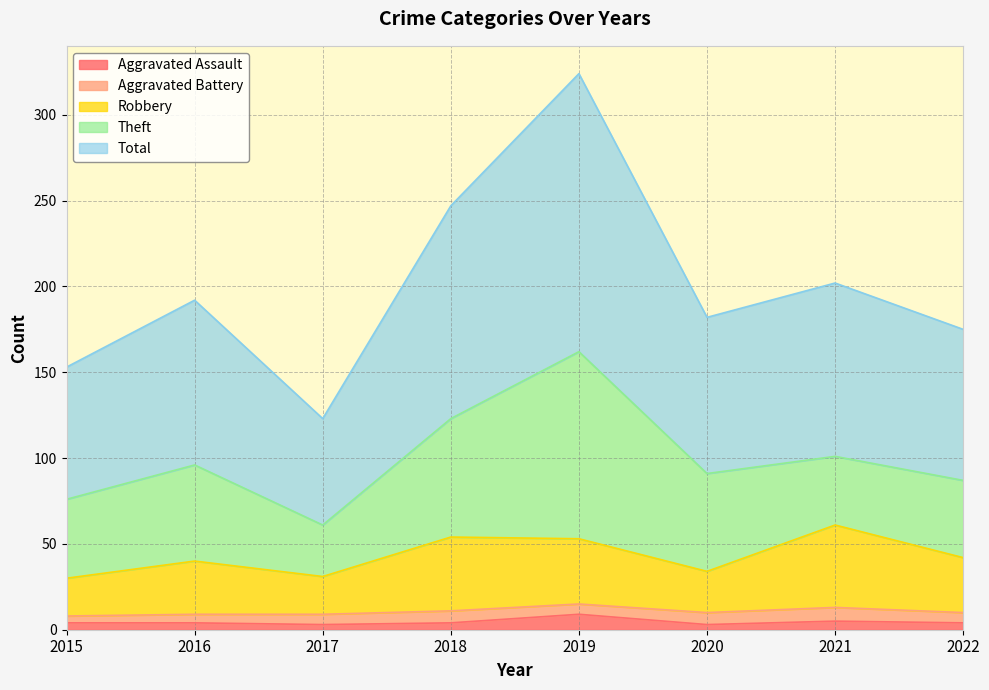

True or false: Robbery and Aggravated Assault intersect in this chart.

False